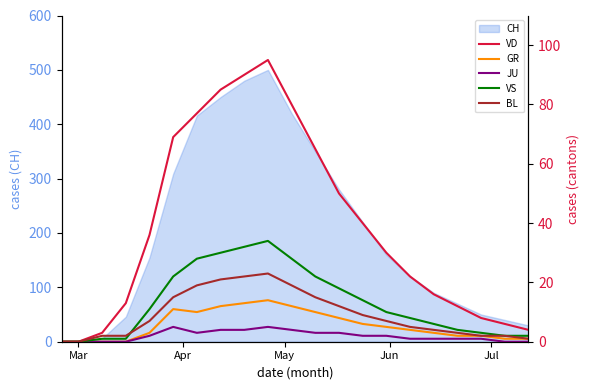

Is the value of VD at Mar greater than the value of BL at Jun?

No